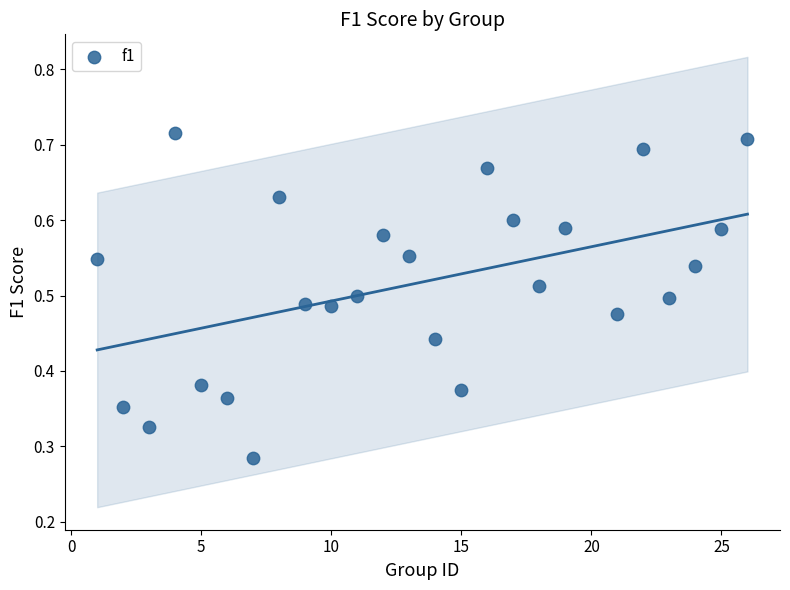

What is the range of X values (max minus min)?

25.0